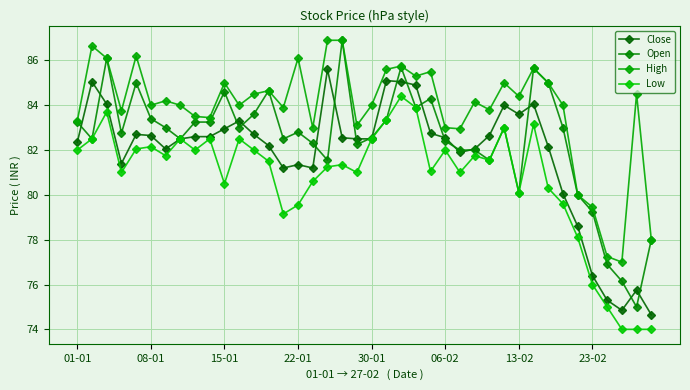

Rank the series by their average value, from highest to lowest.

High, Open, Close, Low